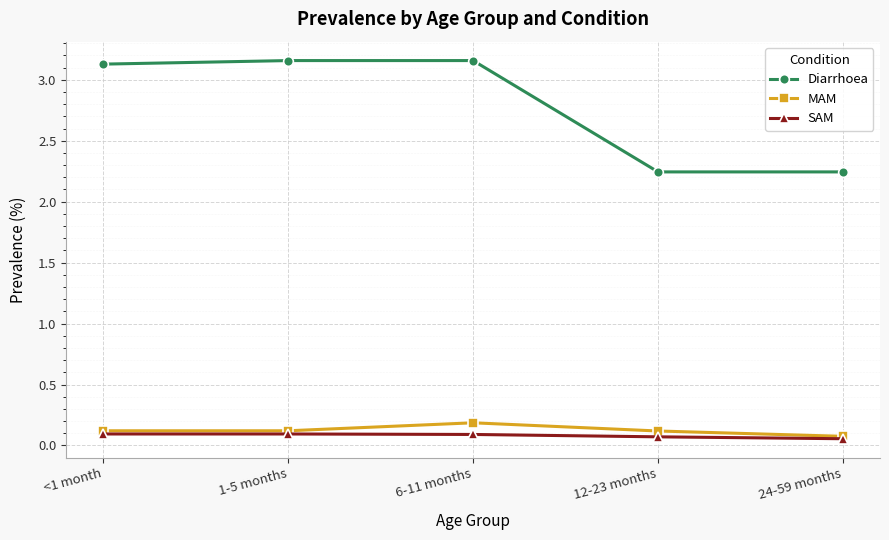

Which series has the largest total across all categories?

Diarrhoea